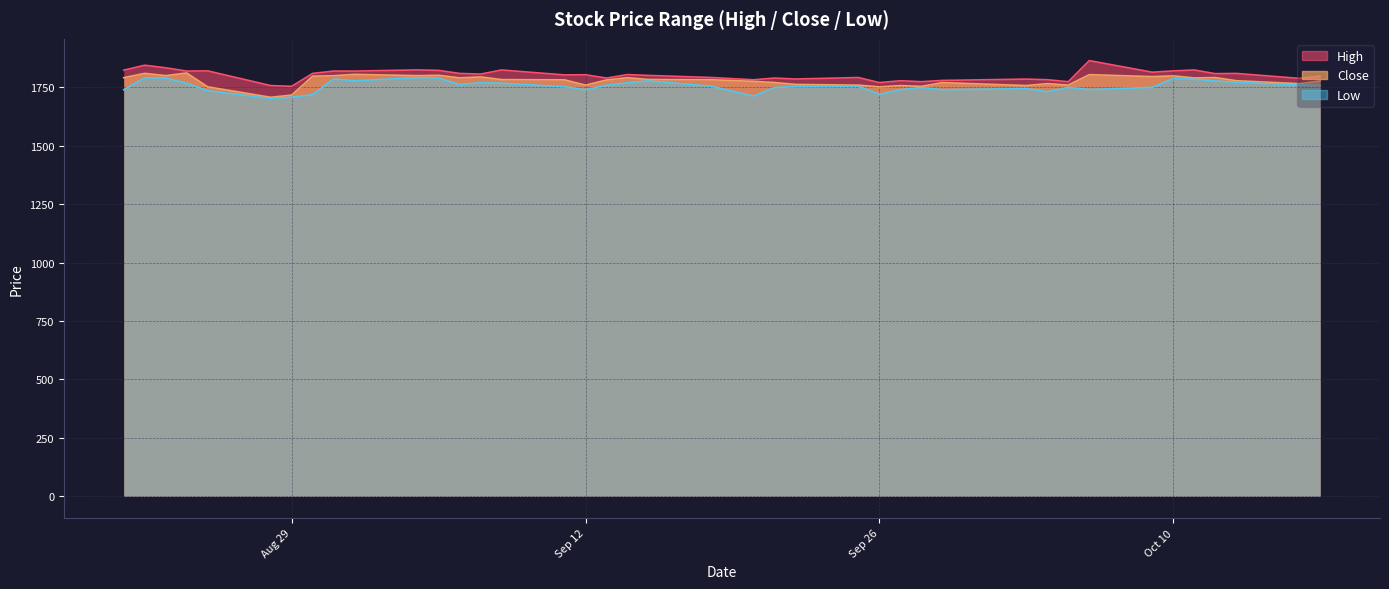

What is the highest value of the Close series?

1811.8